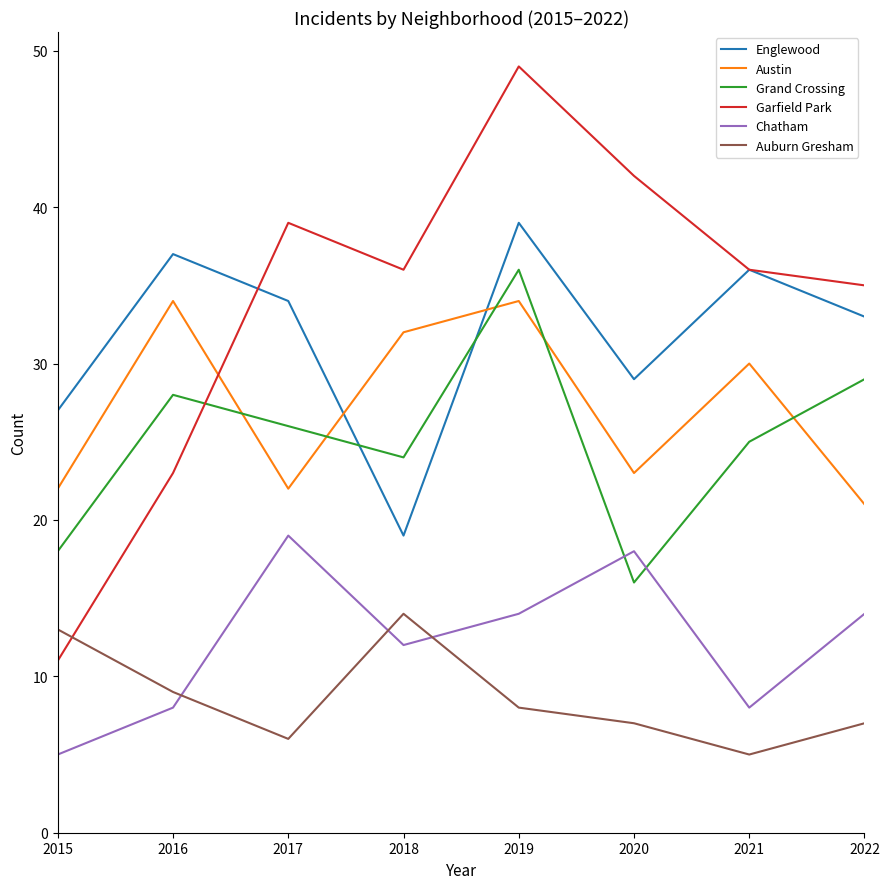

What is the sum of the Chatham values at 2018 and 2022?

26